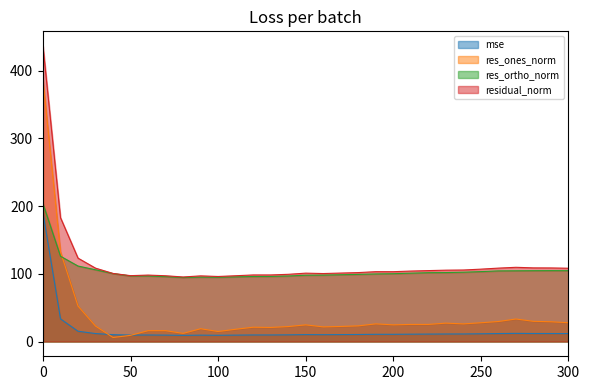

Reading right to left, list all the values displayed in this chart.

mse: 300=11.7	290=11.8	280=11.8	270=12.0	260=11.7	250=11.4	240=11.1	230=11.1	220=11.0	210=10.8	200=10.6	190=10.6	180=10.4	170=10.2	160=10.1	150=10.2	140=9.8	130=9.7	120=9.7	110=9.4	100=9.2	90=9.4	80=9.1	70=9.4	60=9.6	50=9.5	40=10.1	30=11.7	20=15.2	10=33.4	0=190.2
res_ones_norm: 300=27.7	290=29.1	280=29.8	270=33.2	260=29.5	250=27.7	240=26.0	230=27.1	220=25.2	210=25.2	200=24.6	190=26.0	180=23.1	170=22.2	160=21.6	150=24.6	140=22.1	130=20.8	120=21.1	110=18.1	100=14.8	90=18.9	80=12.0	70=16.0	60=16.0	50=9.1	40=5.9	30=22.8	20=52.3	10=132.6	0=385.8
res_ortho_norm: 300=104.6	290=104.6	280=104.6	270=104.4	260=104.3	250=103.2	240=102.3	230=101.8	220=101.6	210=100.9	200=100.1	190=99.8	180=99.1	170=98.6	160=98.0	150=97.9	140=96.7	130=96.1	120=96.0	110=95.4	100=94.9	90=95.1	80=94.5	70=95.8	60=96.8	50=96.8	40=100.3	30=105.9	20=111.4	10=125.9	0=203.5
residual_norm: 300=108.2	290=108.6	280=108.7	270=109.6	260=108.4	250=106.8	240=105.6	230=105.3	220=104.7	210=104.0	200=103.1	190=103.1	180=101.8	170=101.1	160=100.4	150=100.9	140=99.2	130=98.3	120=98.3	110=97.1	100=96.0	90=96.9	80=95.3	70=97.1	60=98.1	50=97.2	40=100.5	30=108.3	20=123.1	10=182.8	0=436.2